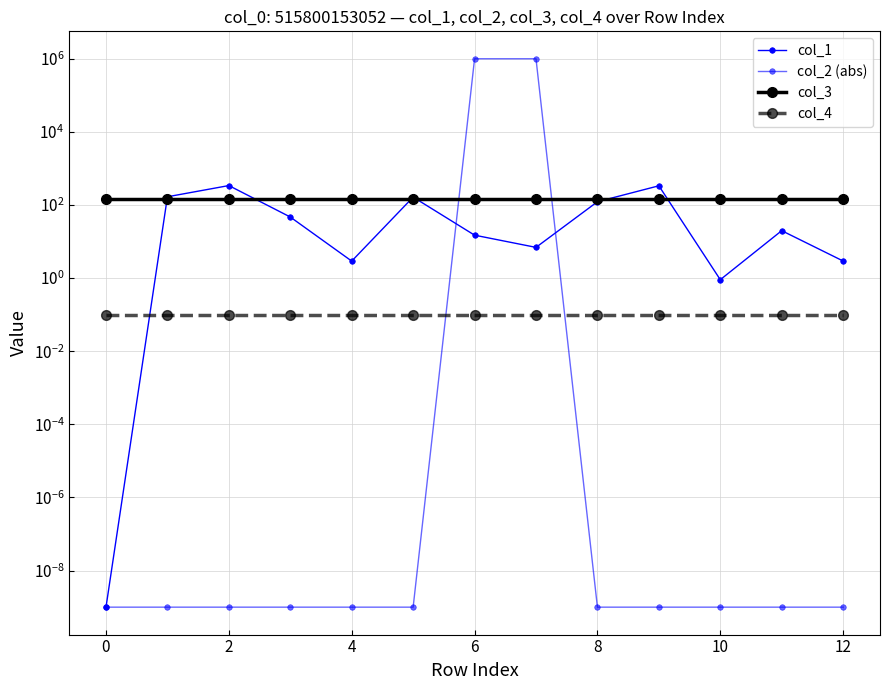

What is the difference between the col_2 (abs) values at 6 and 4?

1000000.0